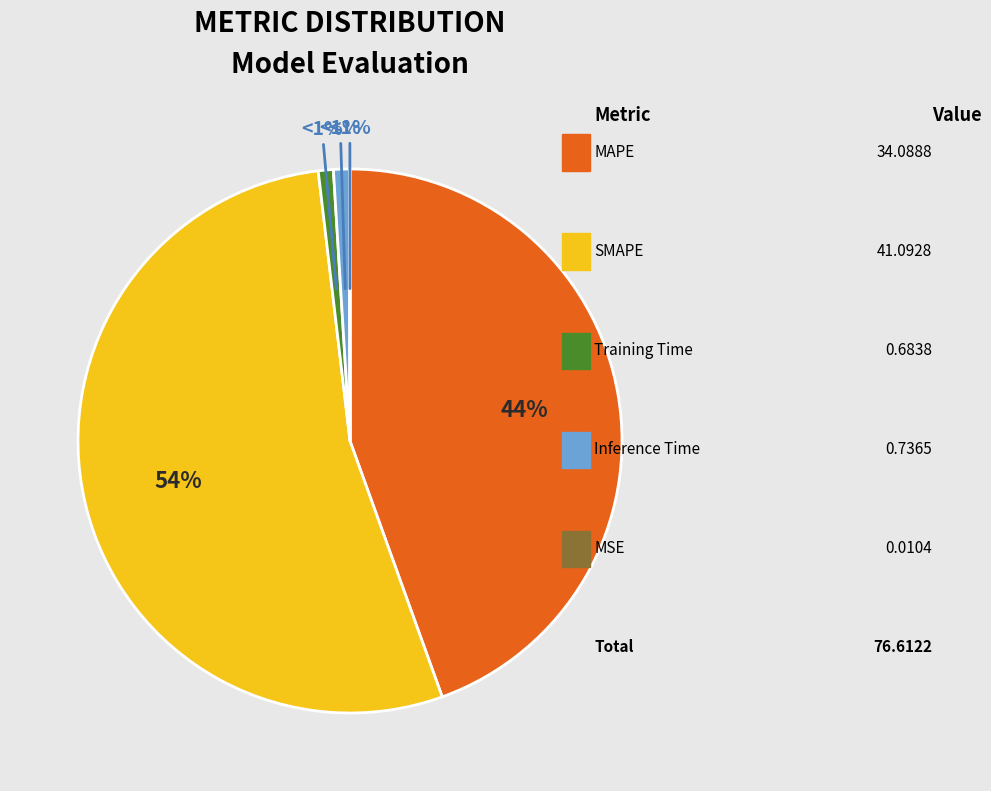

Is it true that Training Time is 1% of the pie?

True